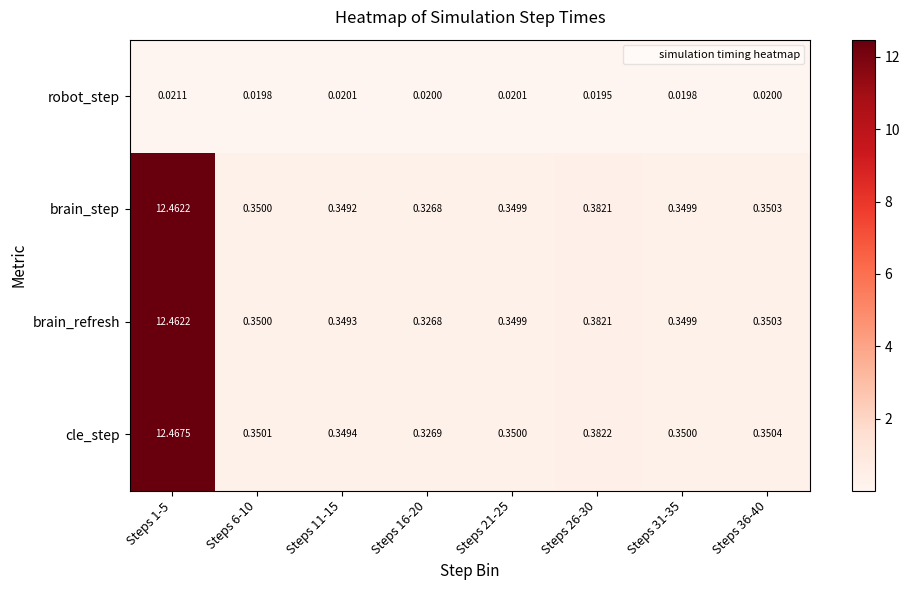

At which category is the sum across all series the highest?

Steps 1-5